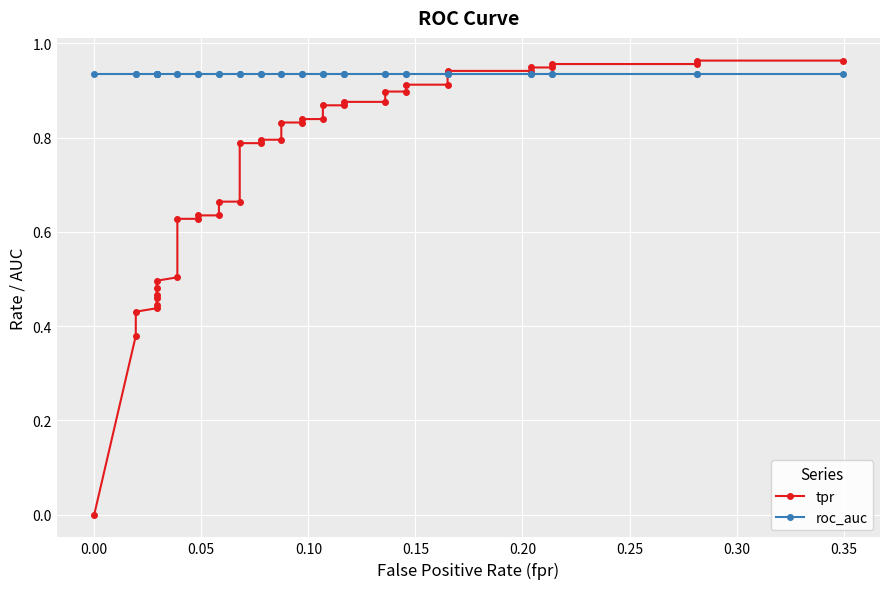

True or false: tpr has a value of 0.6 at 0.00.

False